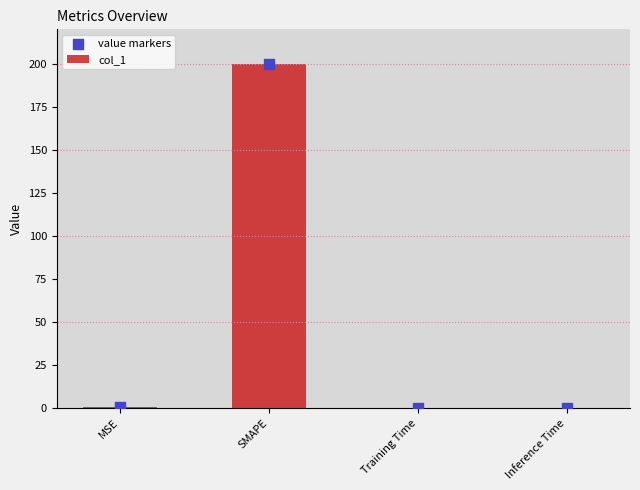

What are all the series names shown in the legend?

col_1, value markers